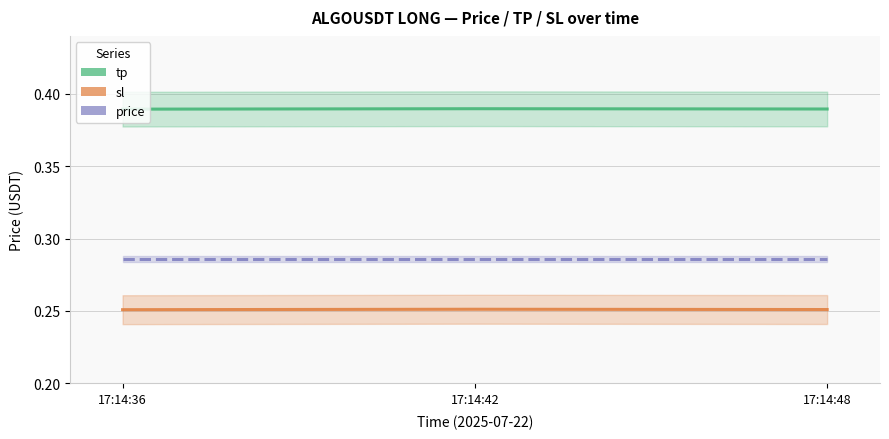

Does the chart display data point markers on the line(s)?

No